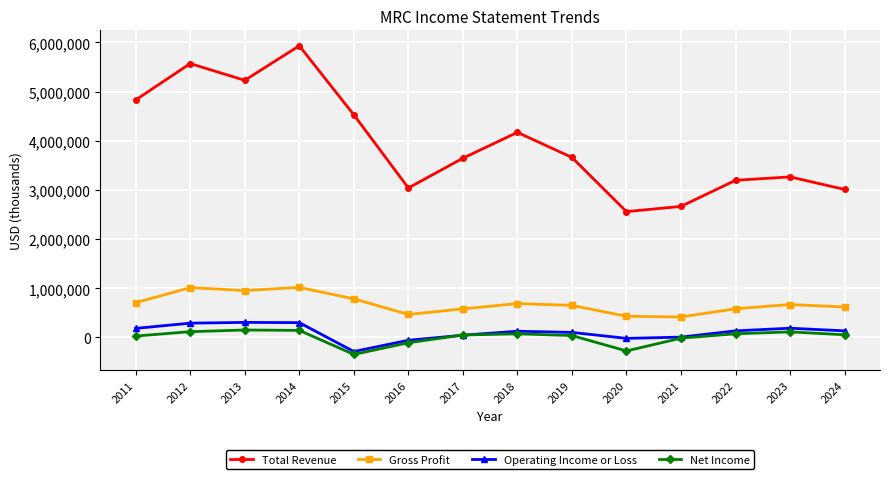

Between 2020 and 2023, which series saw the biggest shift?

Total Revenue